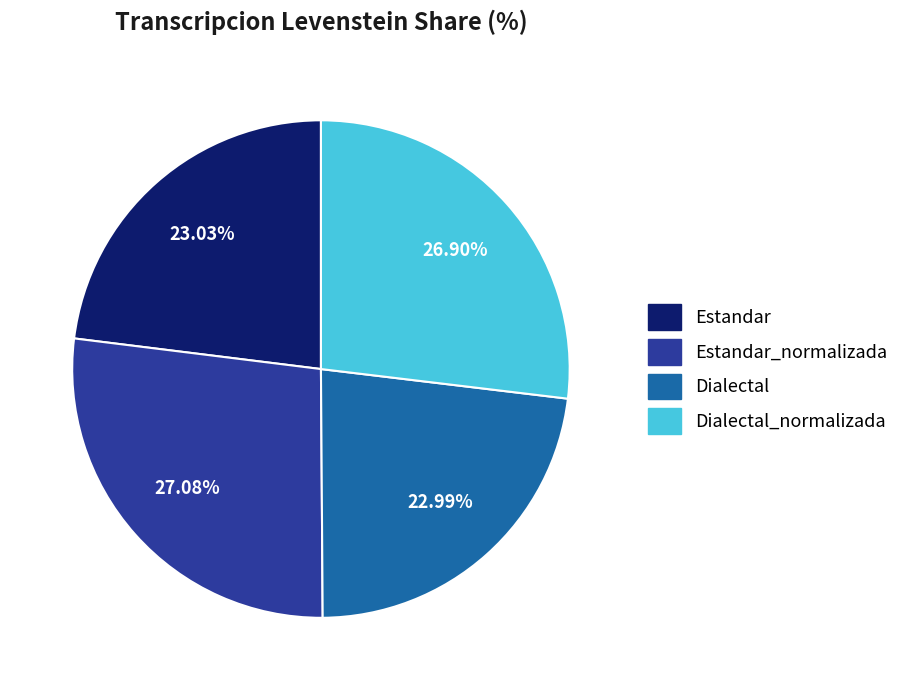

Is there any slice that represents more than half of the pie?

No